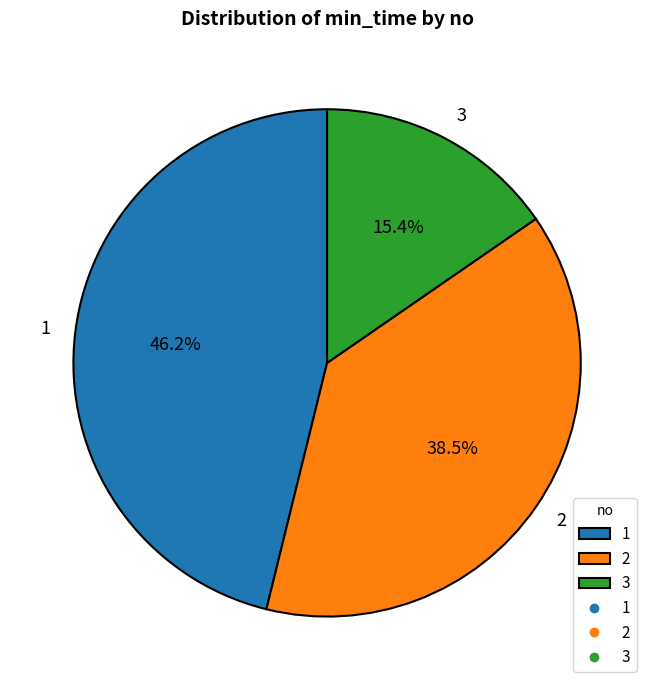

How many slices are in this pie chart?

3